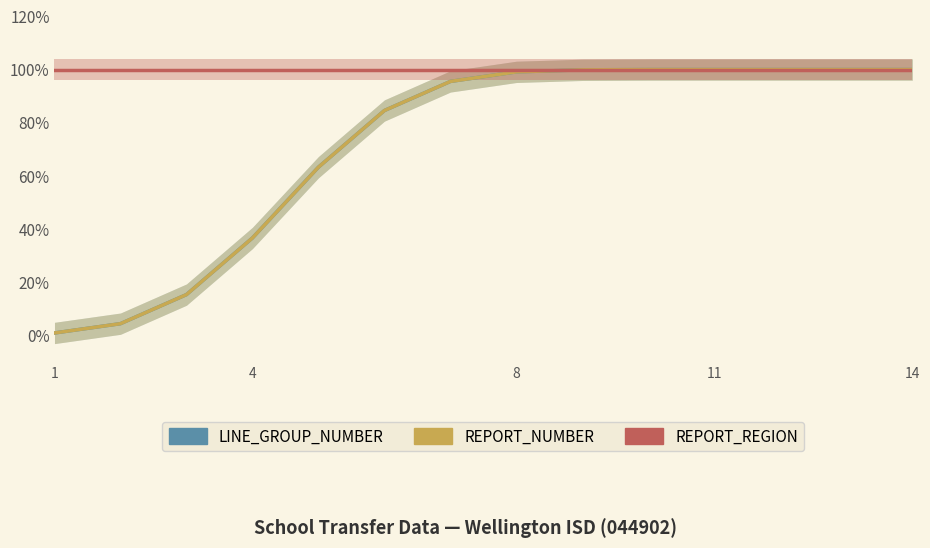

True or false: REPORT_REGION and REPORT_NUMBER intersect in this chart.

False